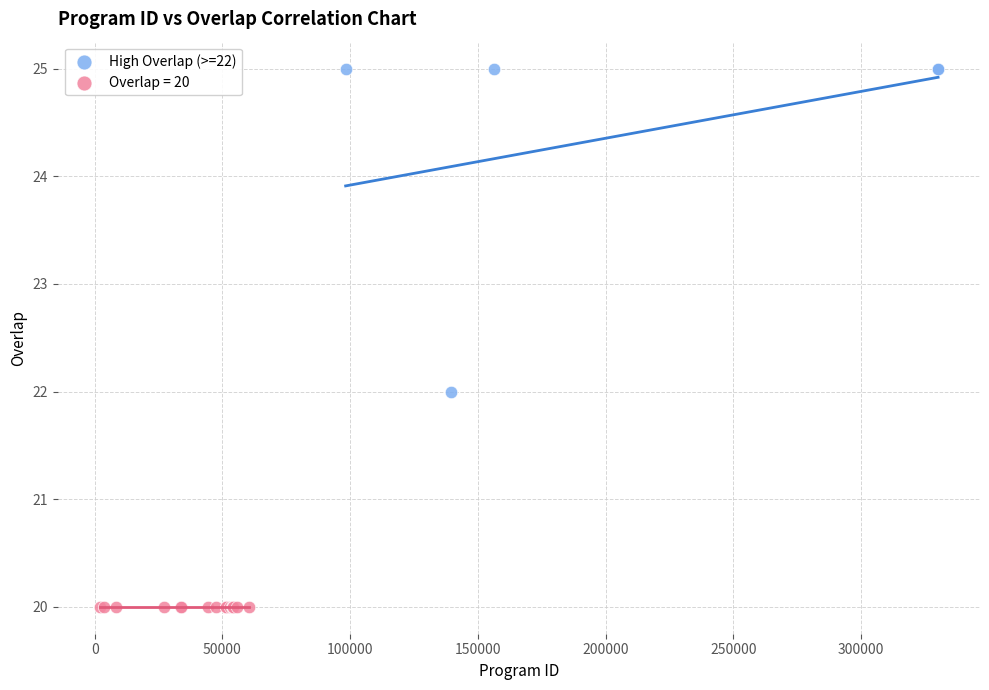

Which series reaches the minimum Y coordinate?

Overlap = 20